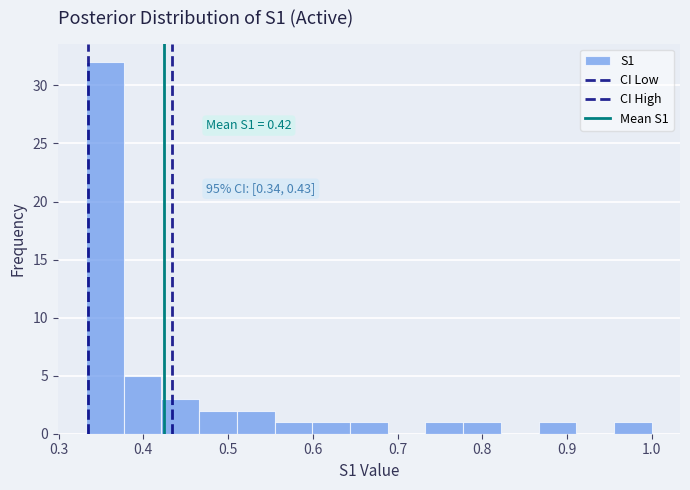

Over which range of the x-axis is the bar tallest?

0.33 to 0.38